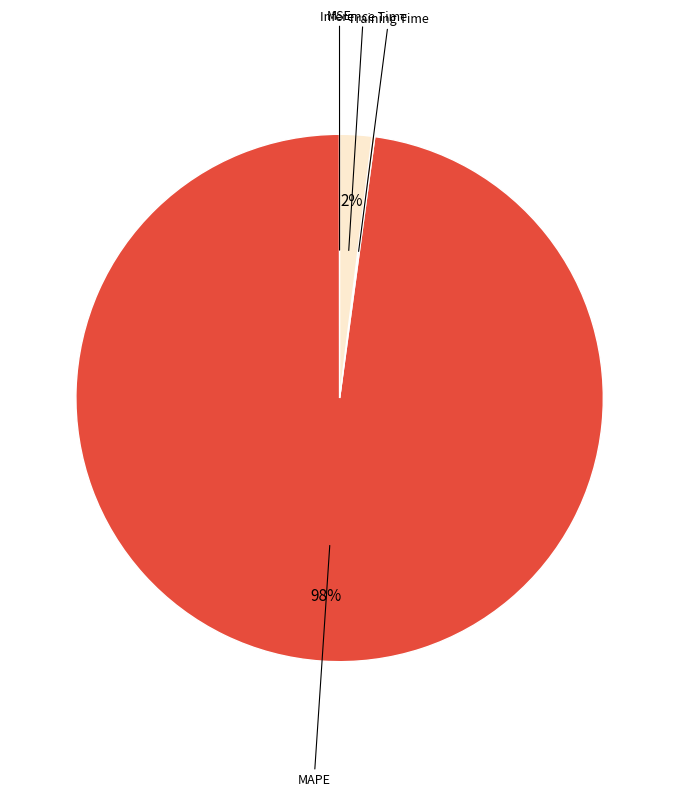

To the nearest percent, what is the average slice percentage?

25%